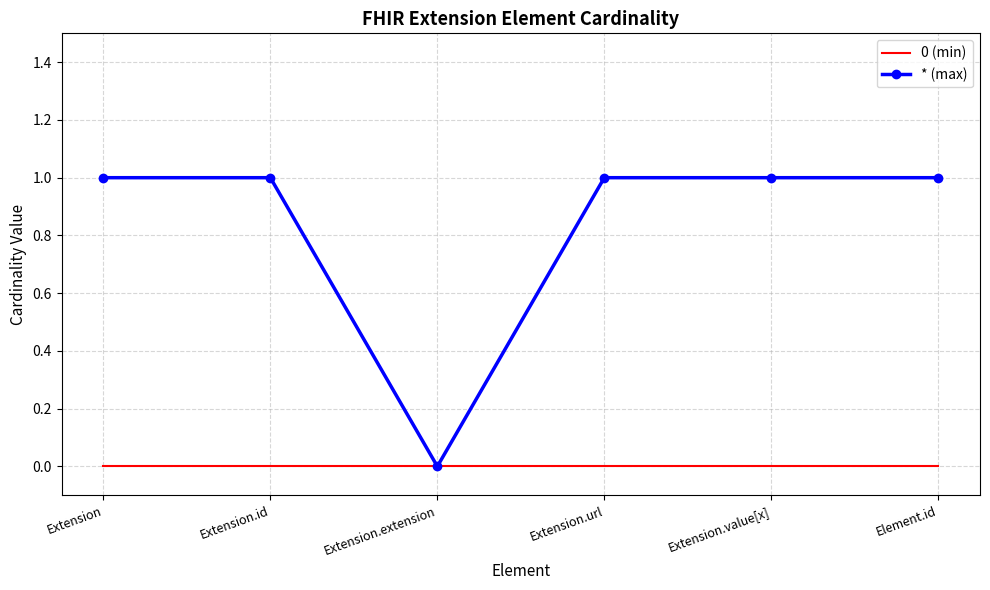

Which category has the lowest value in the * (max) series?

Extension.extension